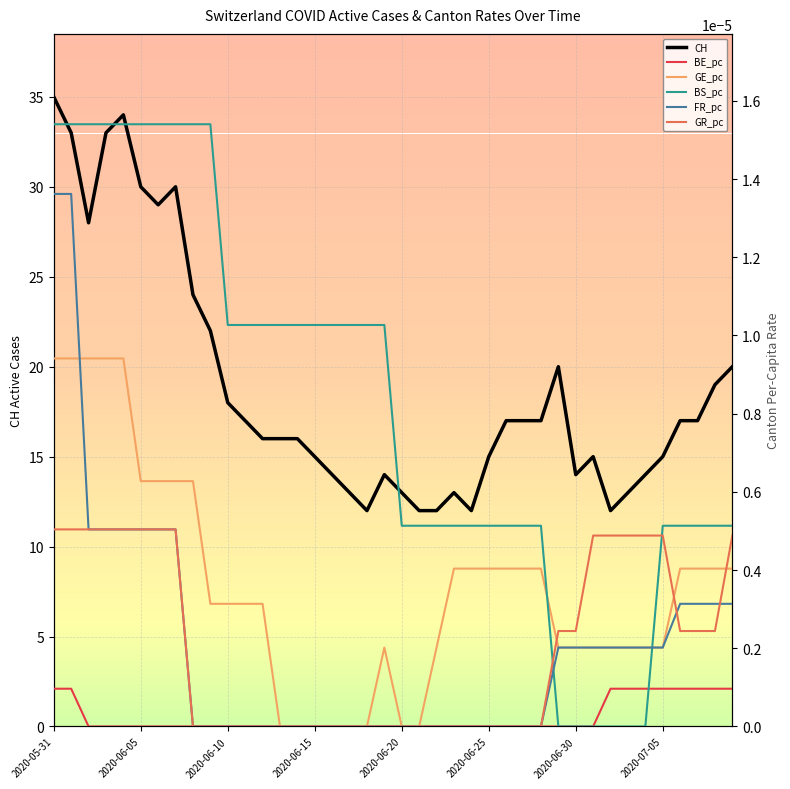

What is the total value across all series at 22?

12.0